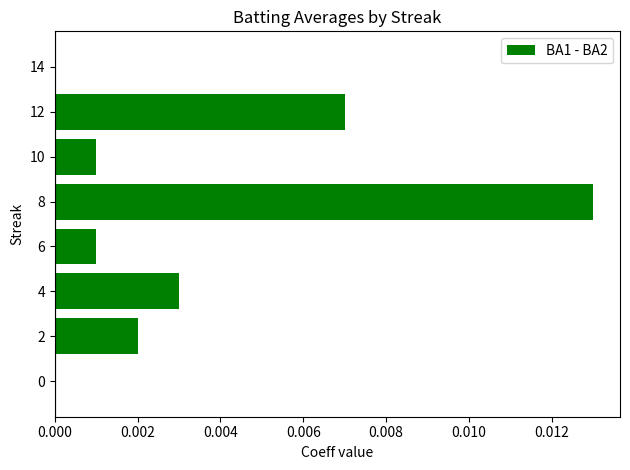

At which category does the chart reach its peak across all series?

8